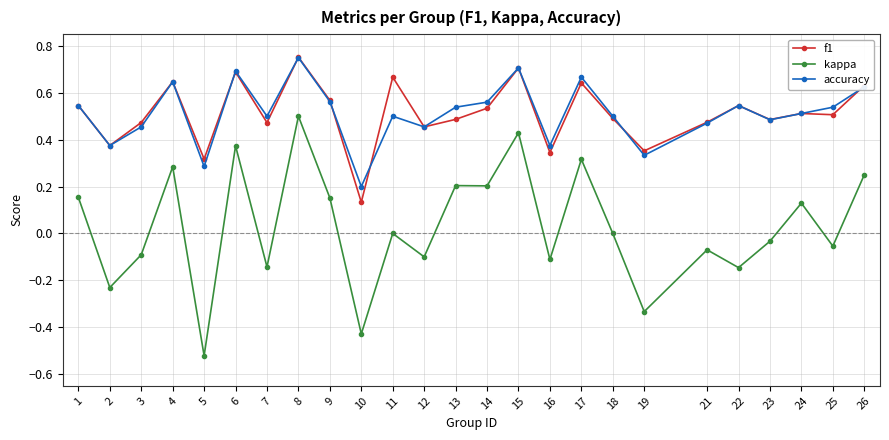

In accuracy, how many points are higher than both neighbors (excluding endpoints)?

7